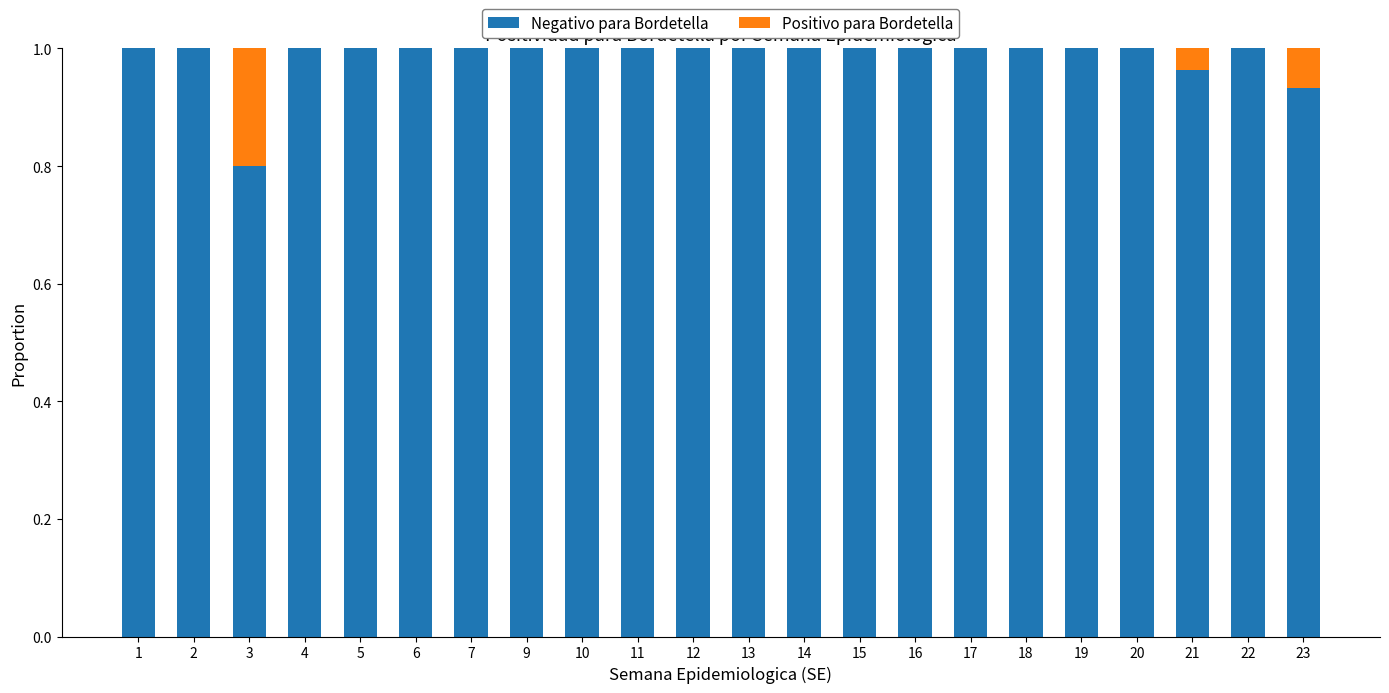

Are the bars grouped side by side (vs. stacked)?

No